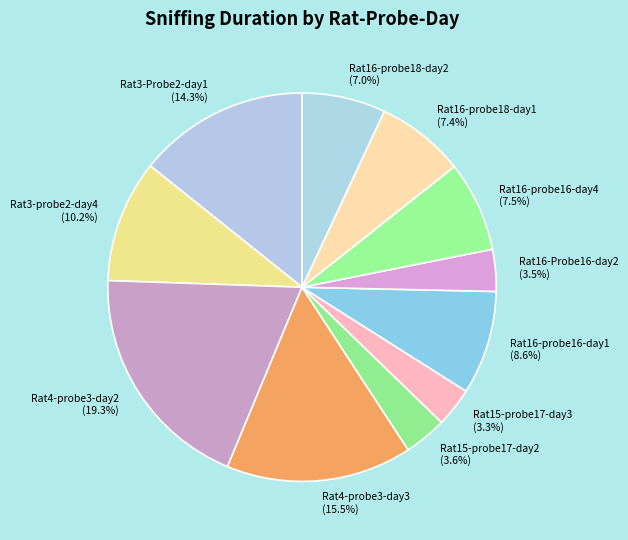

Which has a higher value, Rat15-probe17-day2 or Rat16-probe16-day1?

Rat16-probe16-day1